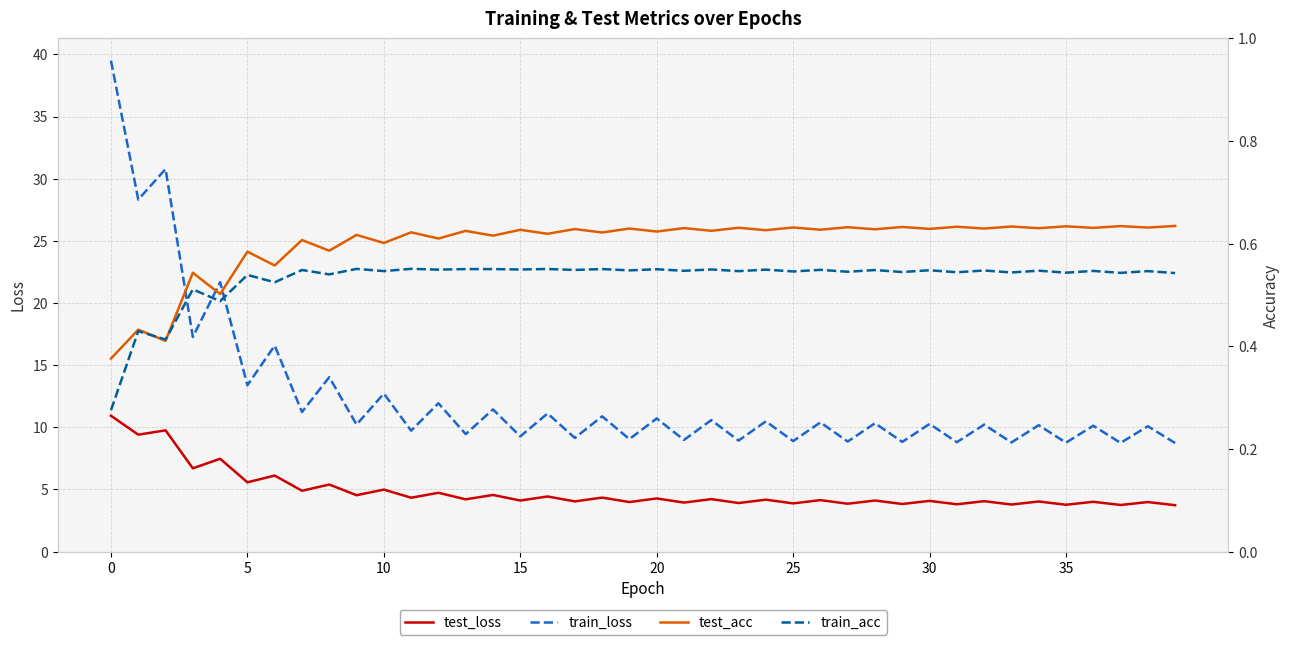

What is the value of the test_acc point at the 29th from the left?

0.6